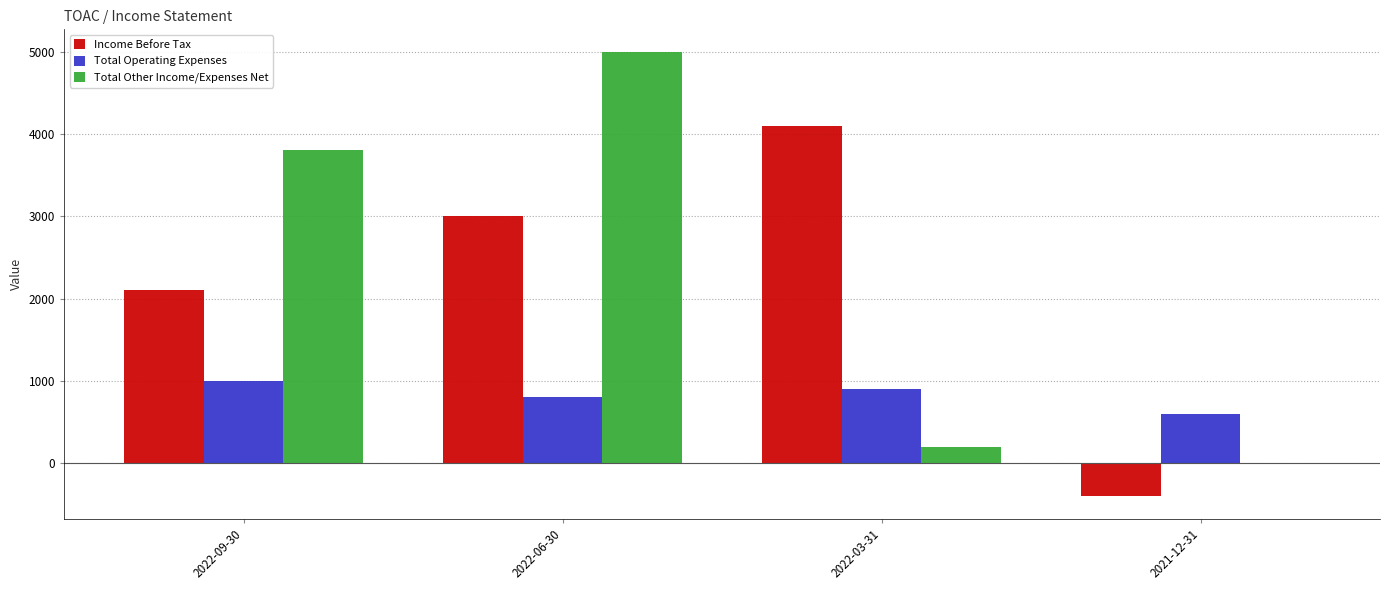

Is it true that Total Other Income/Expenses Net equals 200 at 2022-03-31?

True